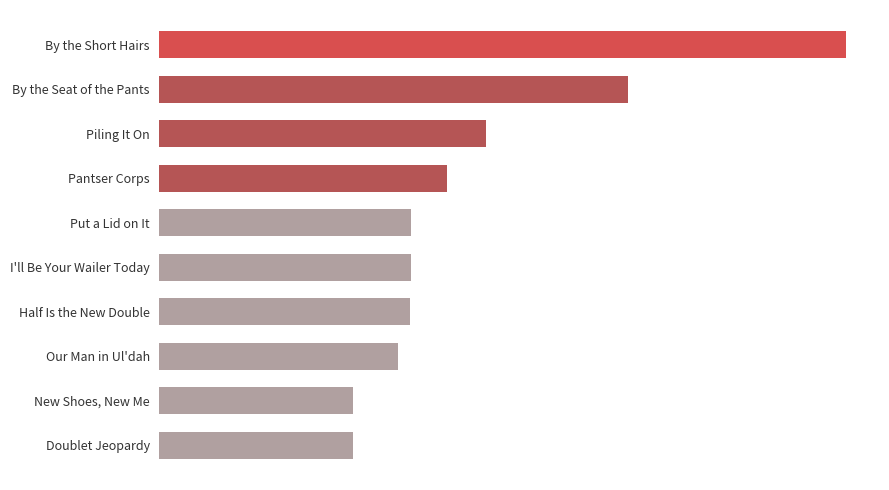

Are the bars horizontal?

Yes